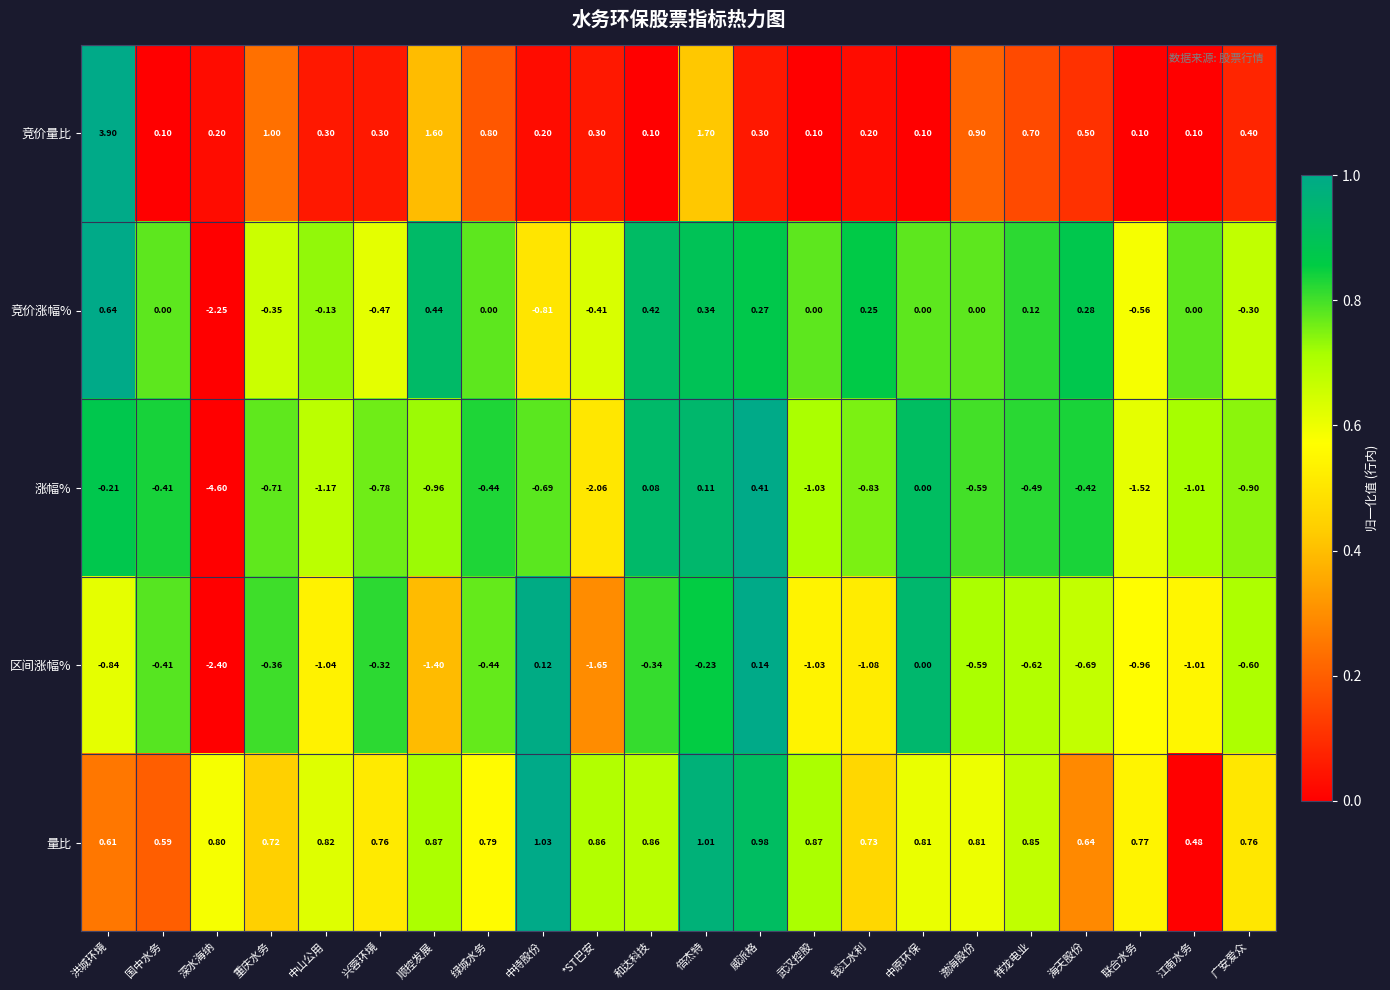

What is the difference between the highest and lowest values at 和达科技?

1.2